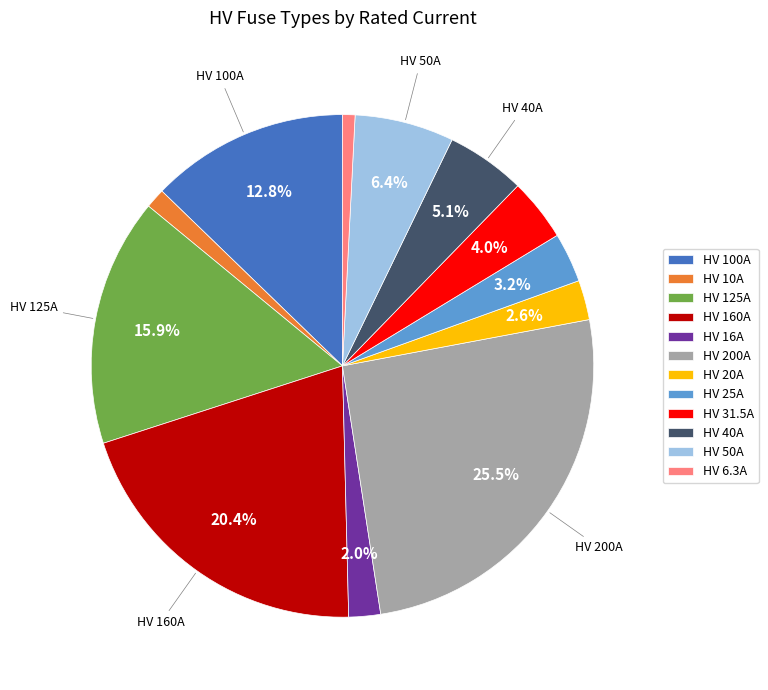

How many segments does this pie chart have?

12